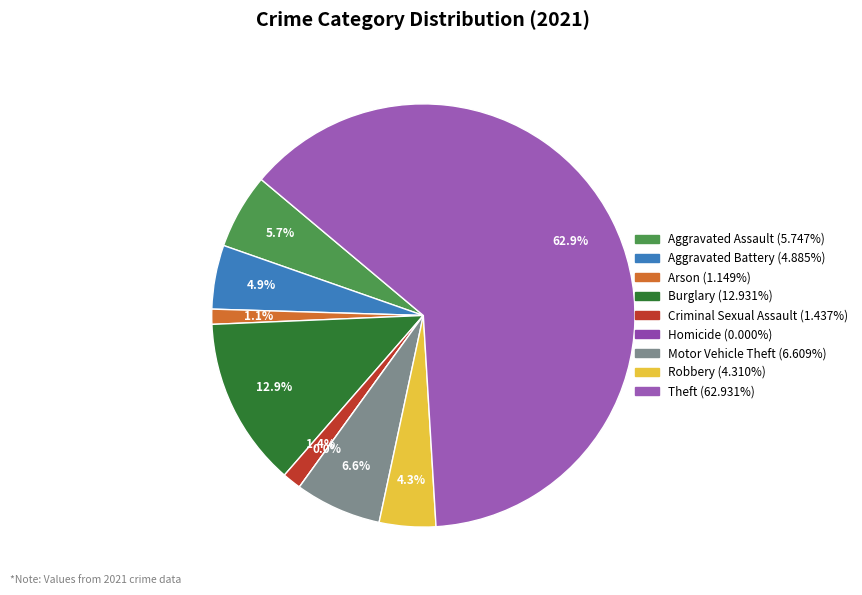

Rank the categories by value from highest to lowest.

Theft, Burglary, Motor Vehicle Theft, Aggravated Assault, Aggravated Battery, Robbery, Criminal Sexual Assault, Arson, Homicide